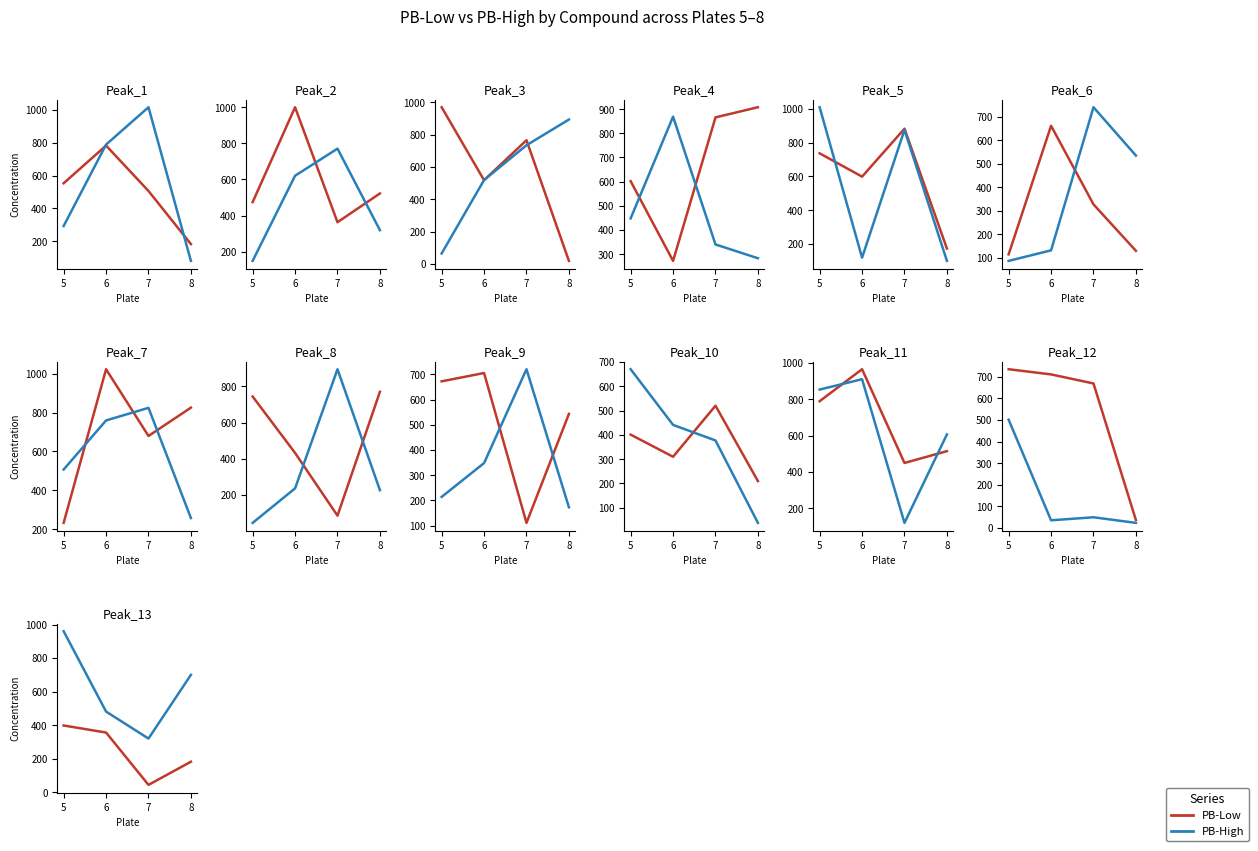

What are all the series names shown in the legend?

PB-Low, PB-High